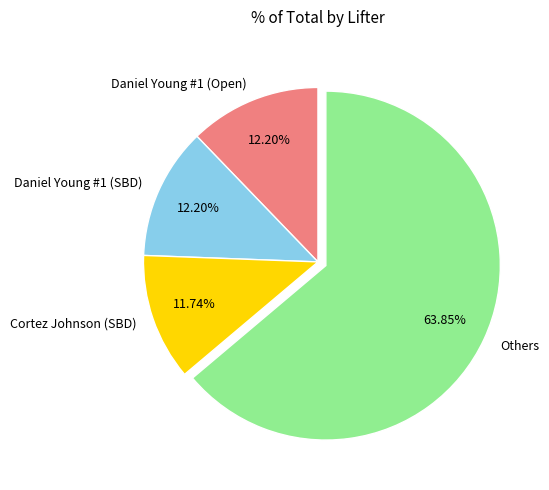

Which category has the biggest portion of the pie?

Others